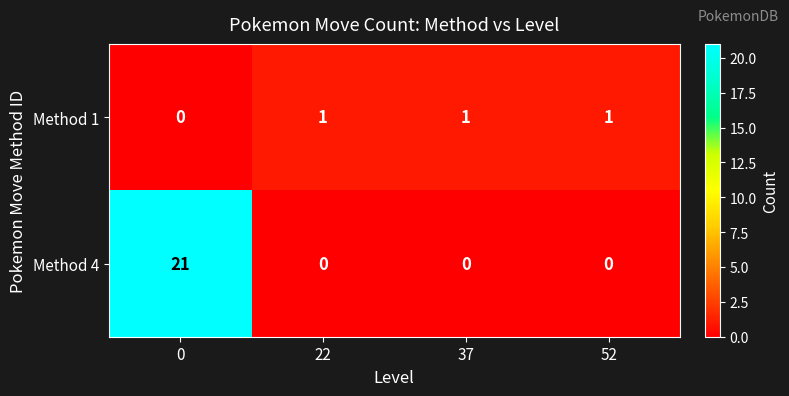

What is the highest value of the Method 4 series?

21